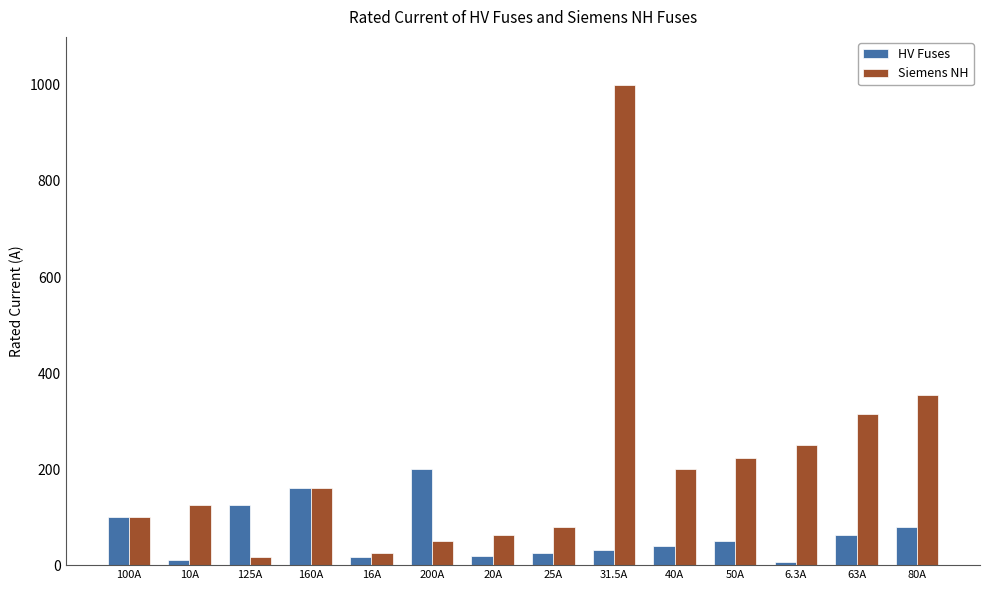

How many groups of bars are there?

14